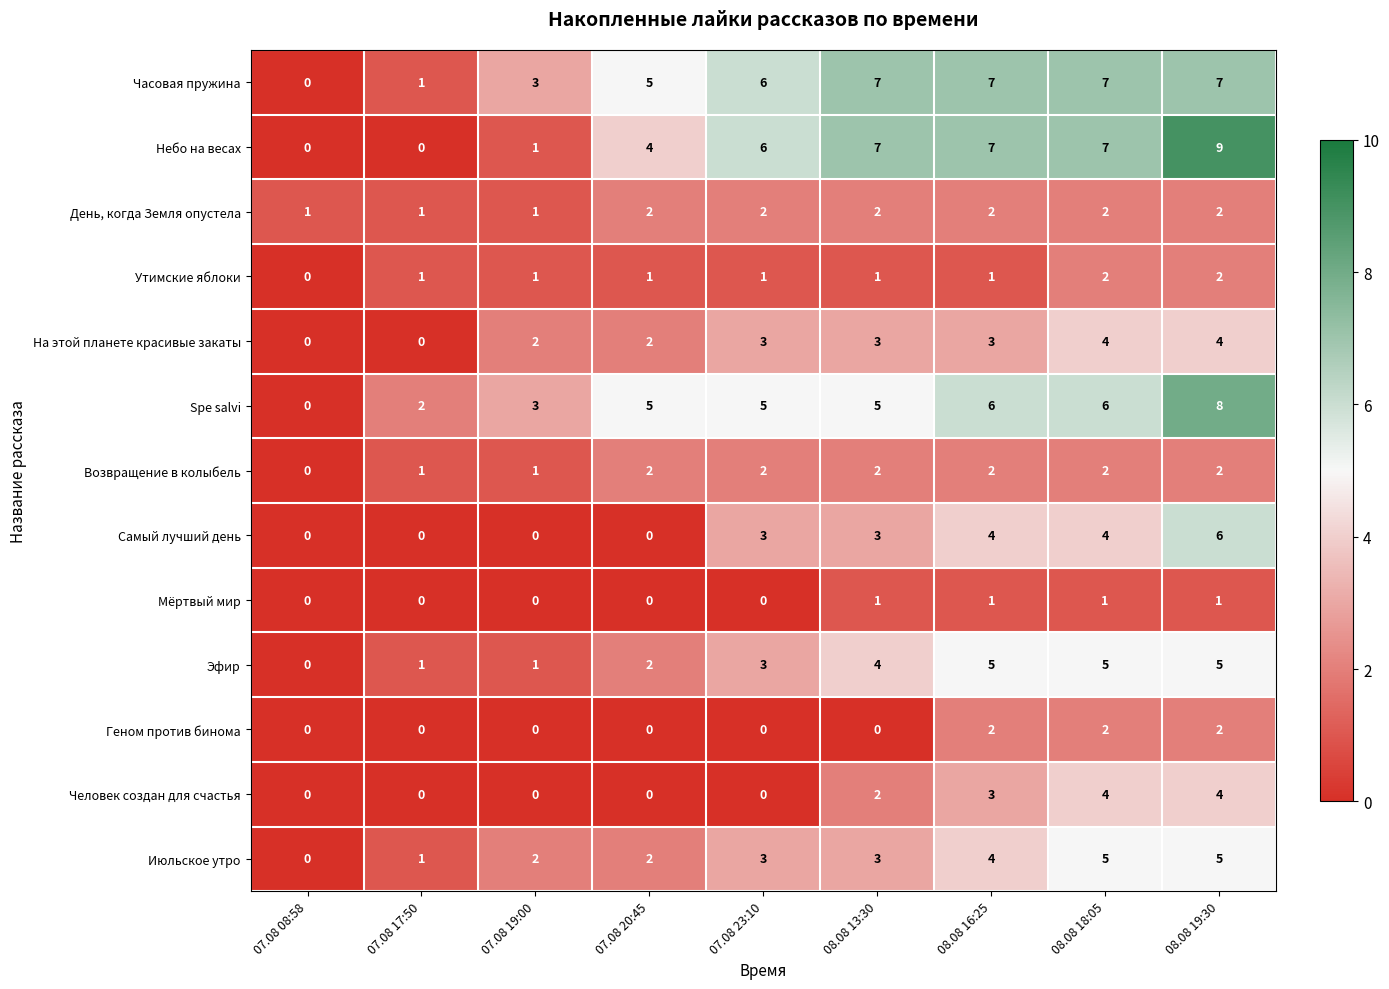

How many Эфир values are between 1 and 5?

8